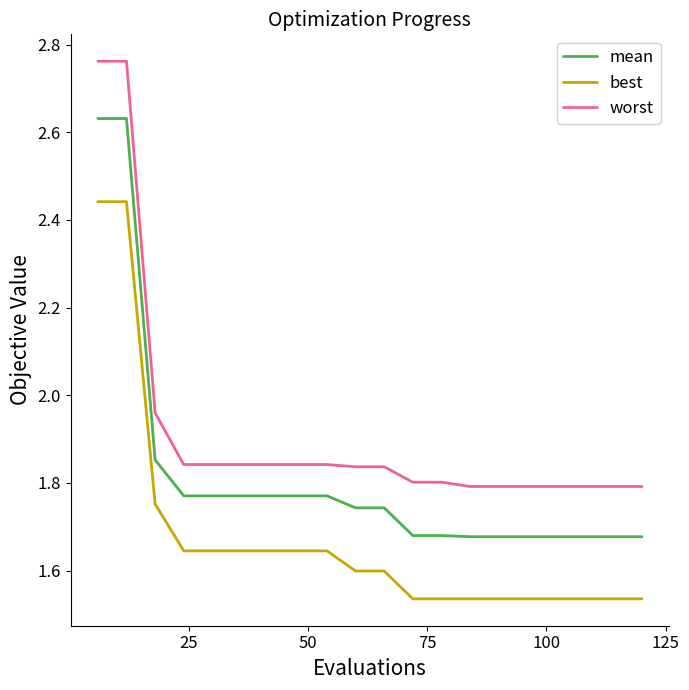

How many lines are shown in the chart?

3